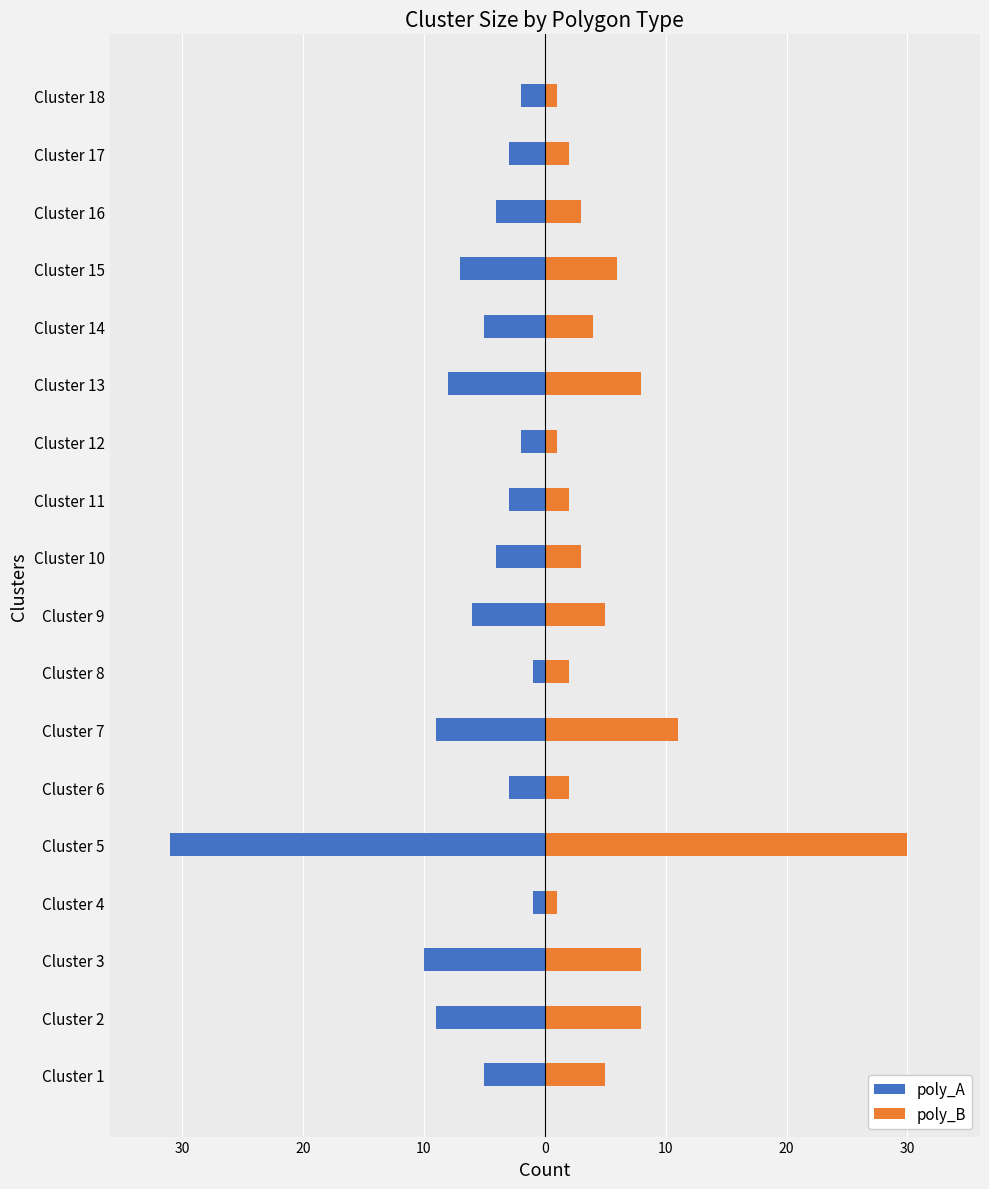

List the series in order of their peak value, highest first.

poly_B, poly_A